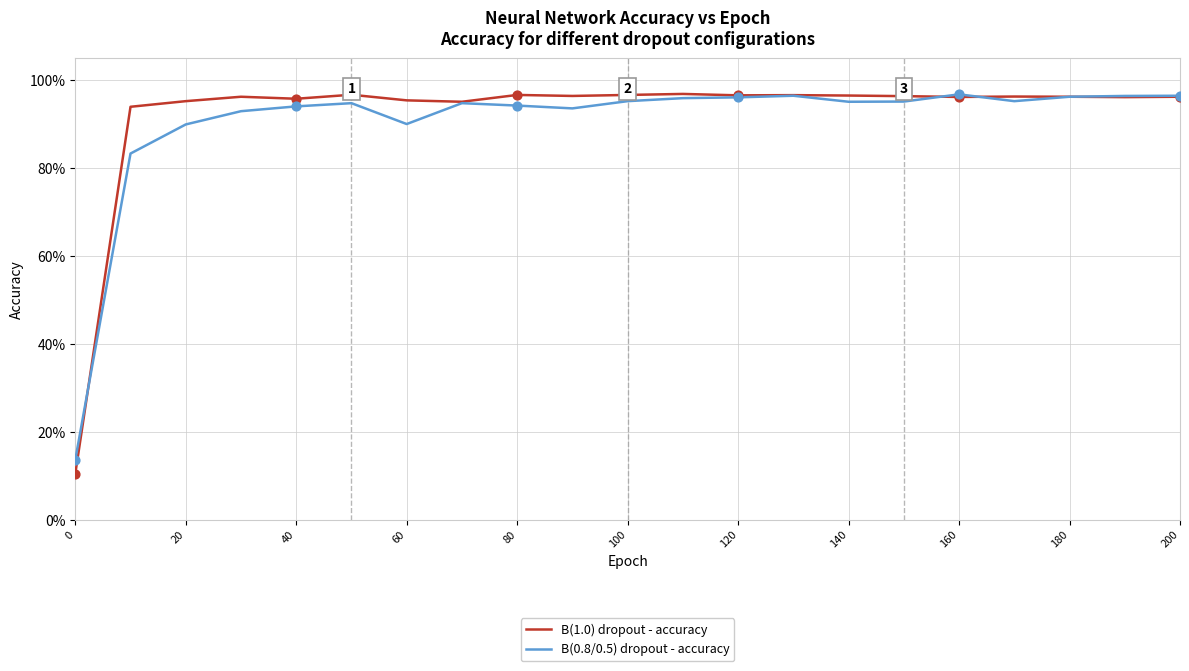

Is this an area chart (filled region under the line)?

No